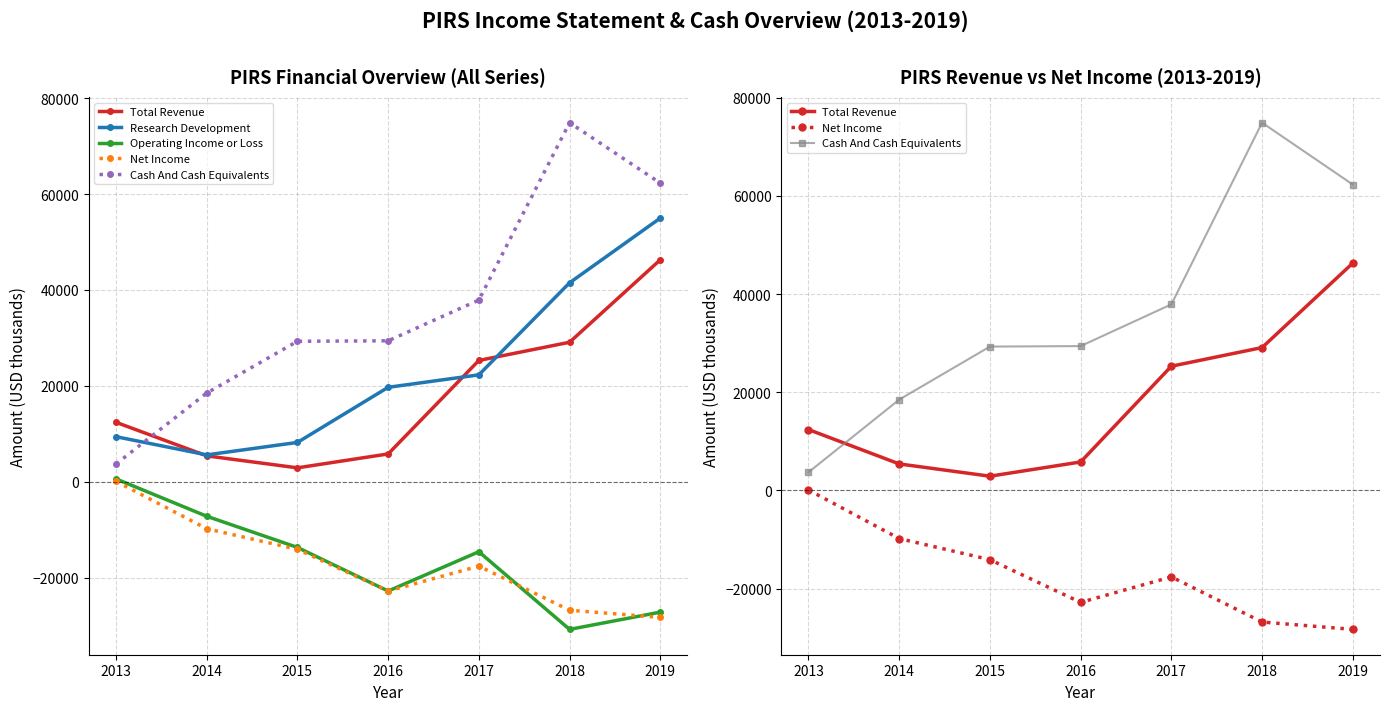

What is the value of the Cash And Cash Equivalents point at the 1st from the left?

3700